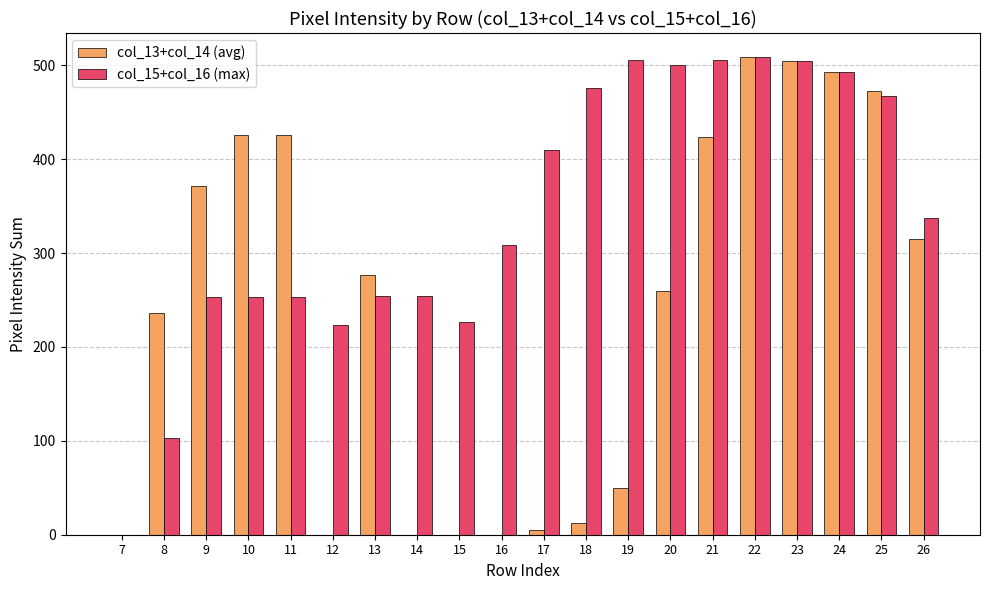

Where is col_13+col_14 (avg) nearest to the value 254?

20